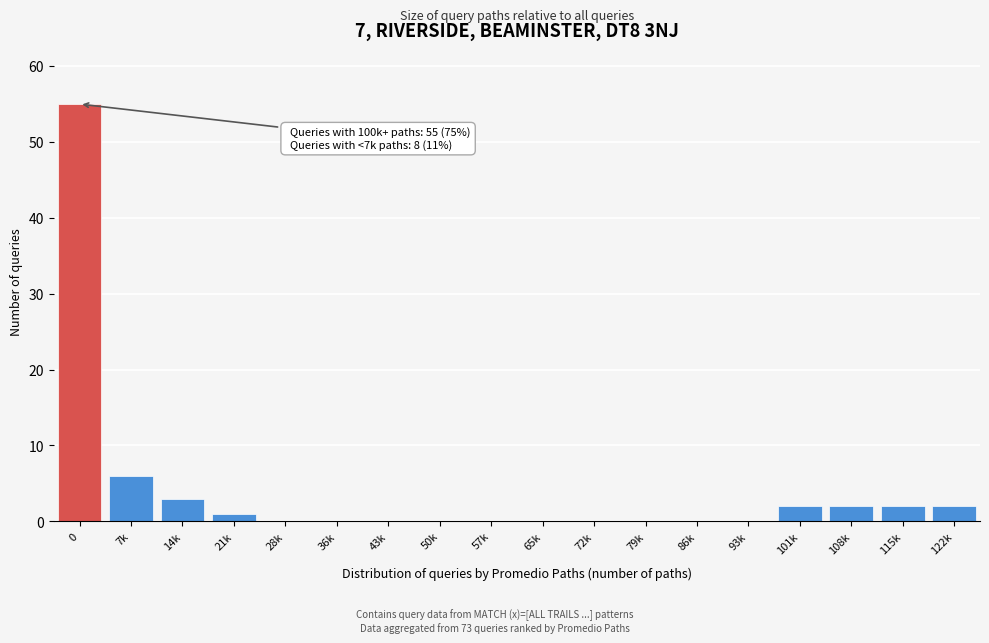

Reading left to right, extract all data points from this chart.

0=55	7k=6	14k=3	21k=1	28k=0	36k=0	43k=0	50k=0	57k=0	65k=0	72k=0	79k=0	86k=0	93k=0	101k=2	108k=2	115k=2	122k=2